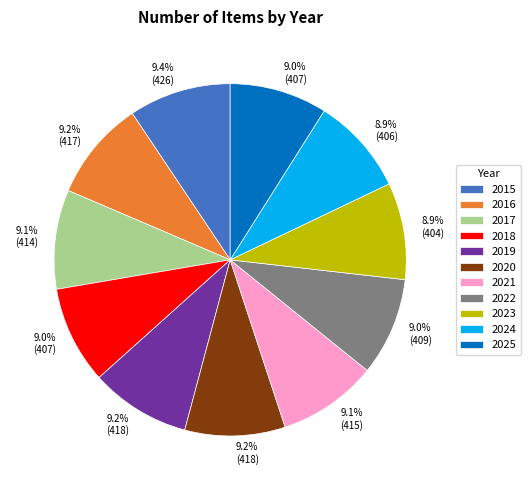

To the nearest percent, what is the combined percentage of 2020 and 2018?

18%